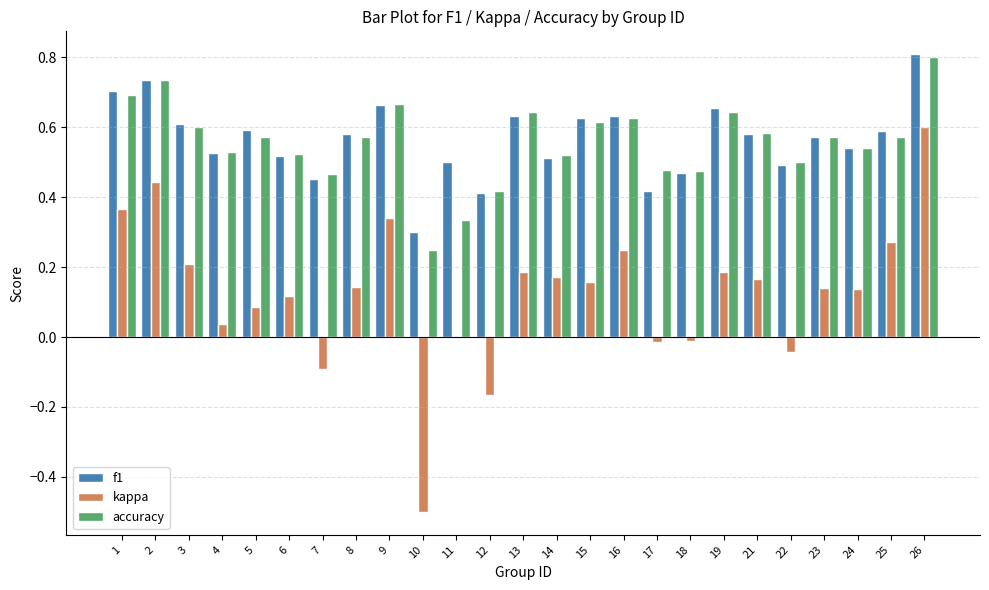

At which label is accuracy closest to 0?

10